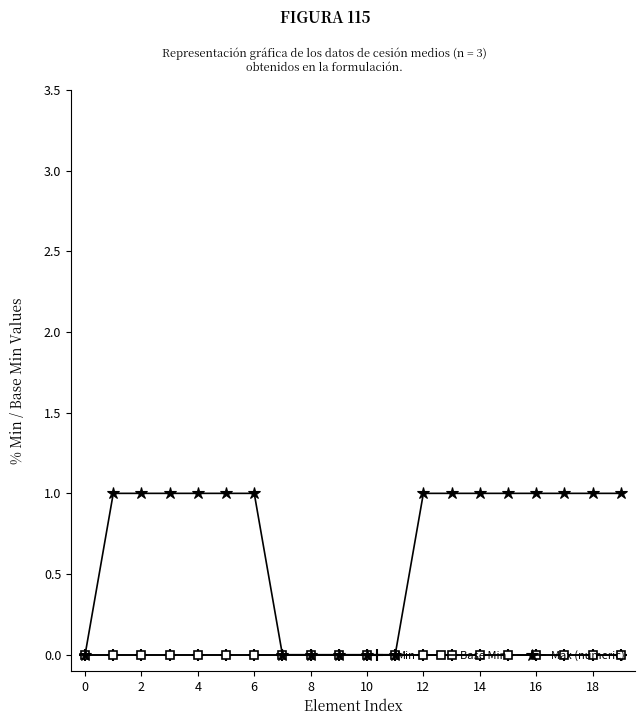

True or false: Min and Max (numeric) cross at least once.

False